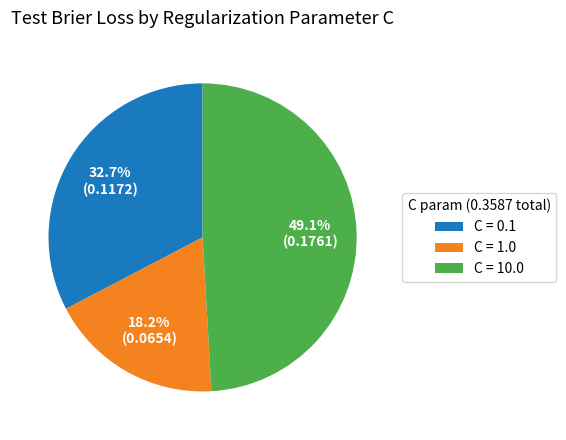

Rank the categories by value from highest to lowest.

C = 10.0, C = 0.1, C = 1.0